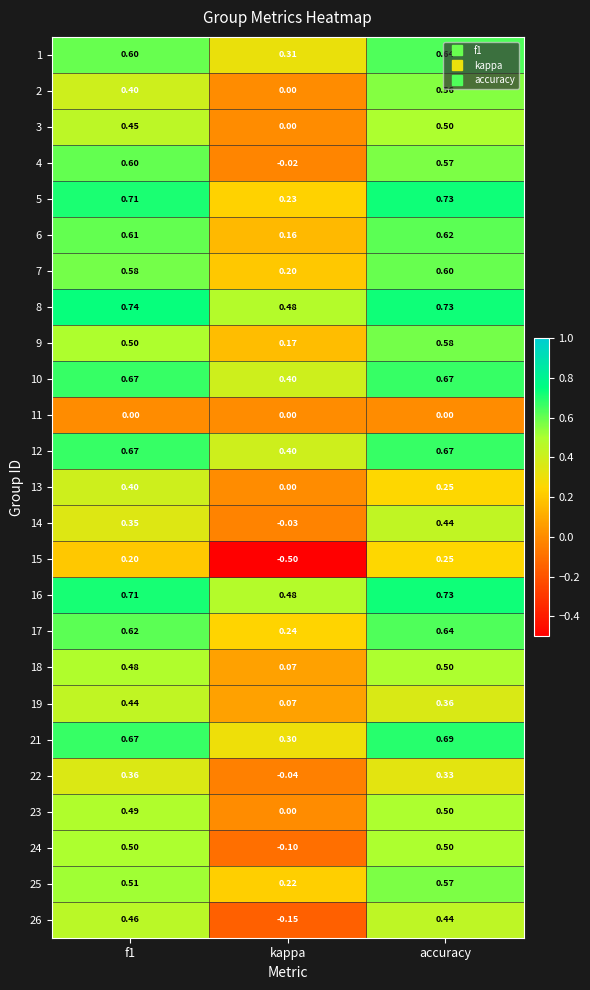

Where is 8 nearest to the value 0?

kappa